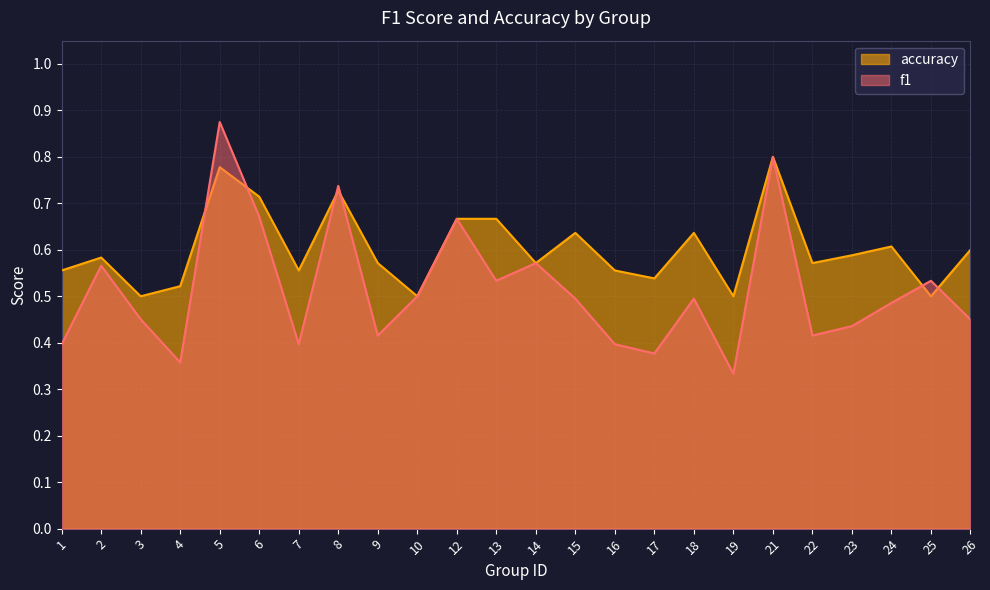

What is the minimum value shown in the chart?

0.3